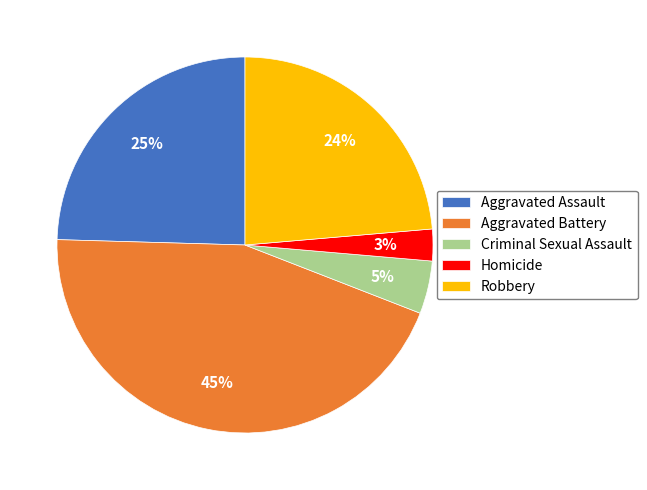

To the nearest percent, what is the average slice percentage?

20%